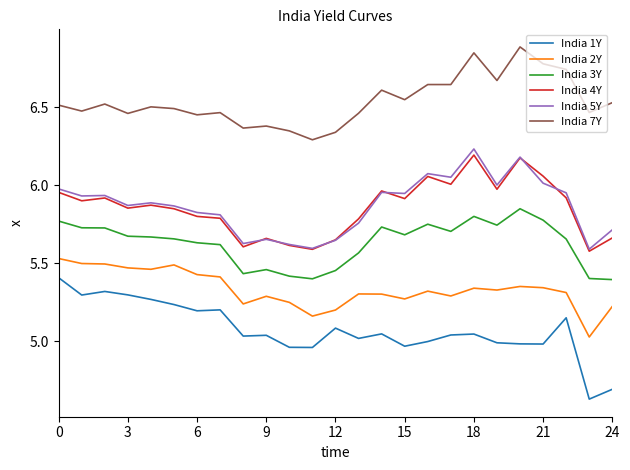

True or false: India 4Y and India 1Y intersect in this chart.

False